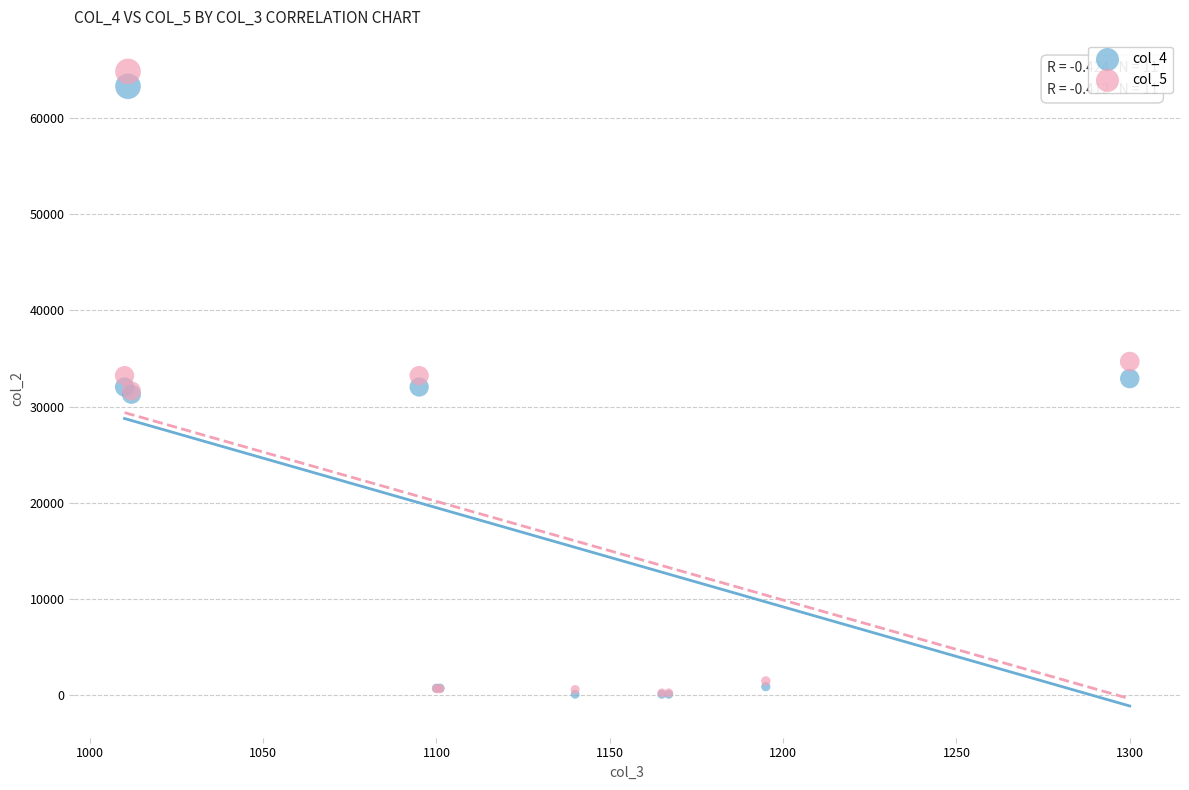

What are all the series names shown in the legend?

col_4, col_5